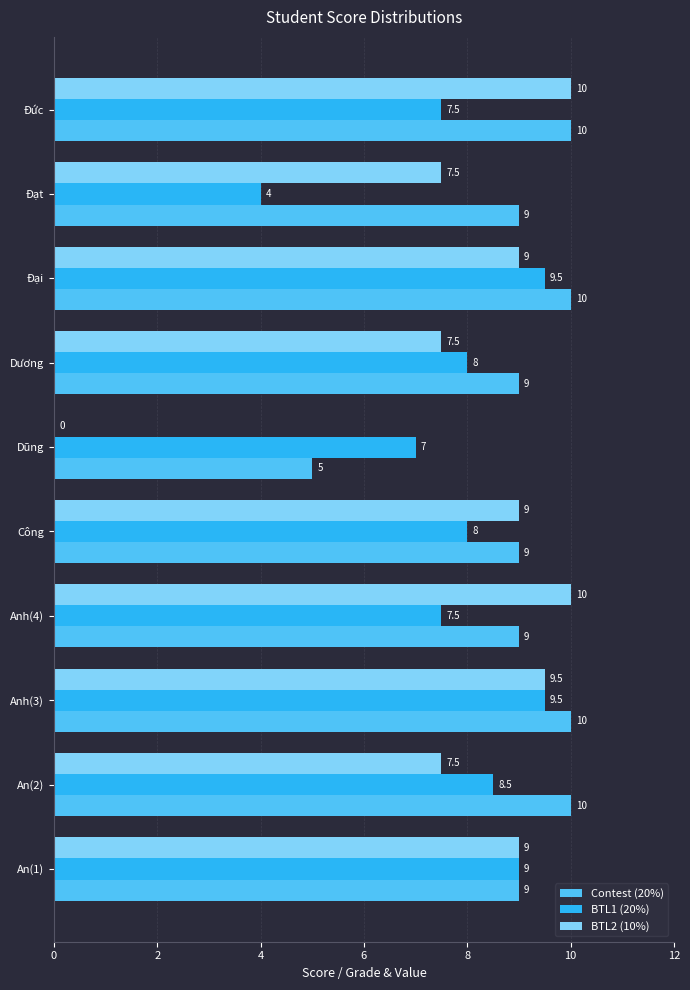

At which category is the sum across all series the highest?

Anh(3)